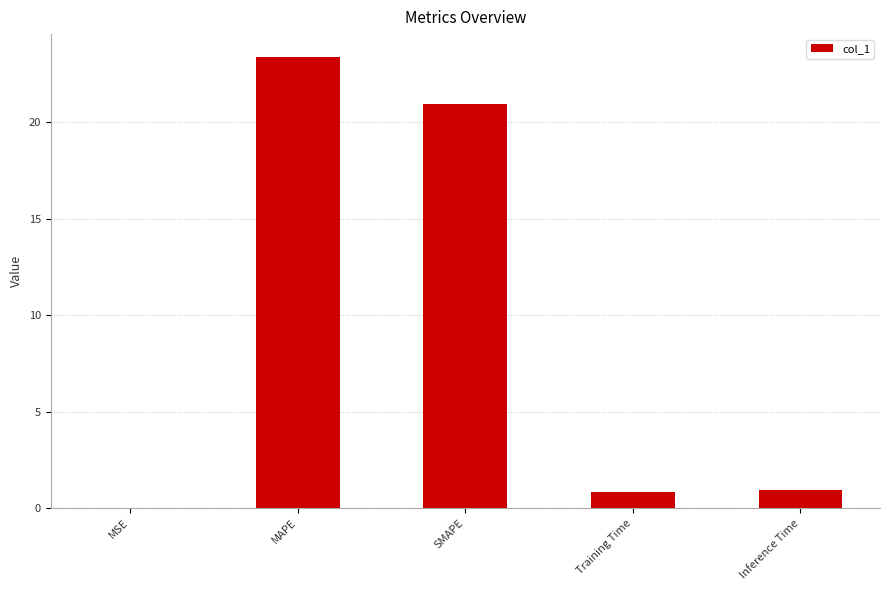

What value does the data have at SMAPE?

21.0